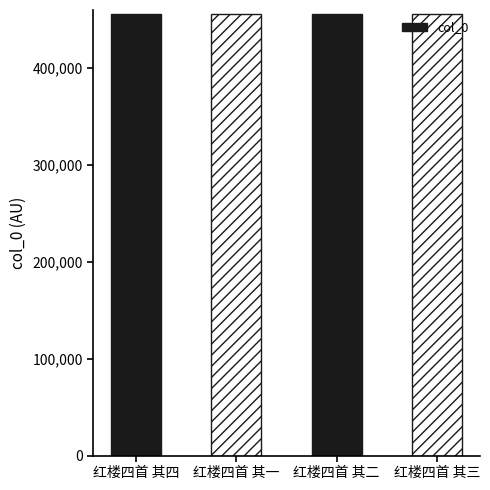

The chart shows a value of 280879 at 红楼四首 其四. True or false?

False